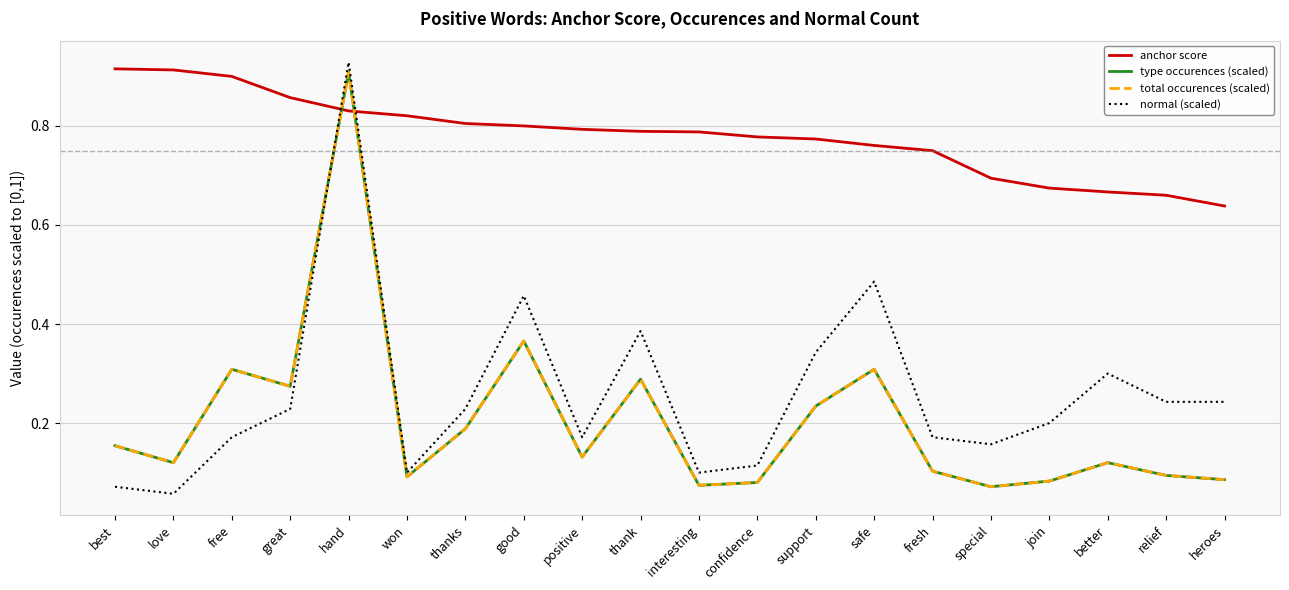

What is the value of the anchor score point at the 14th from the left?

0.8